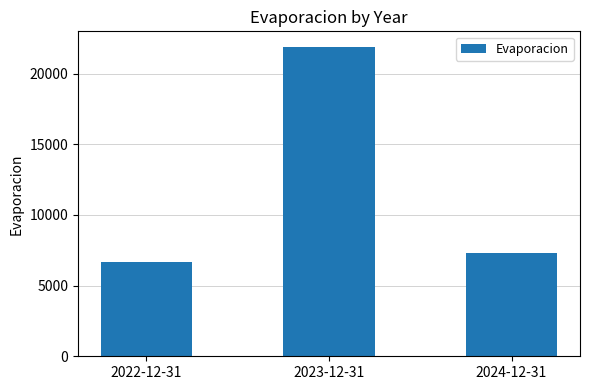

Reading left to right, transcribe all the data shown in this chart.

6673.5	21889.4	7294.9